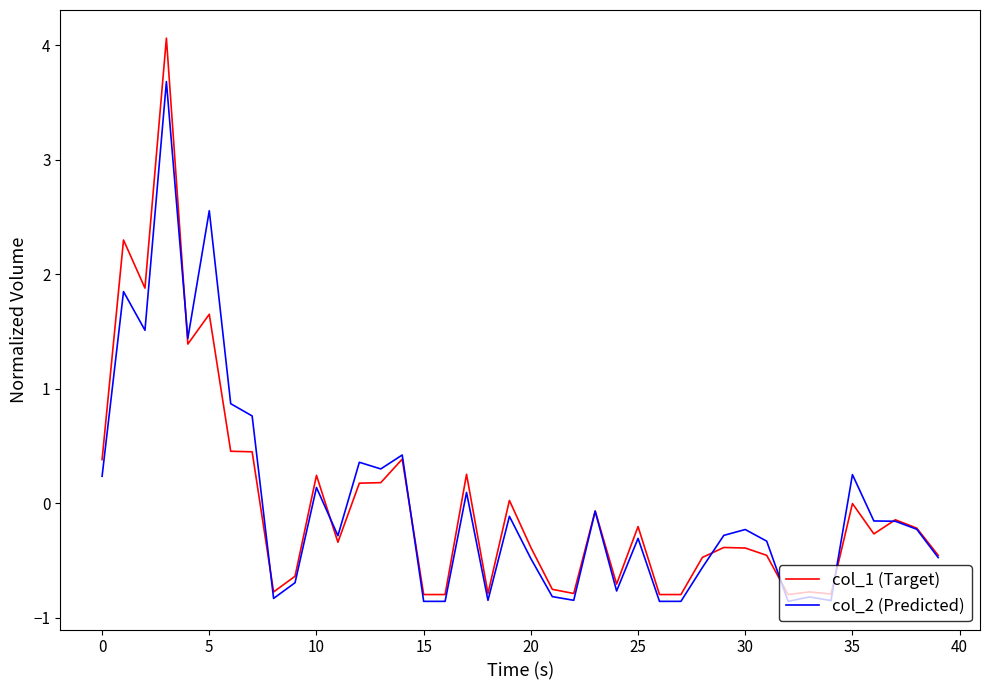

Which series has the largest range (max minus min)?

col_1 (Target)